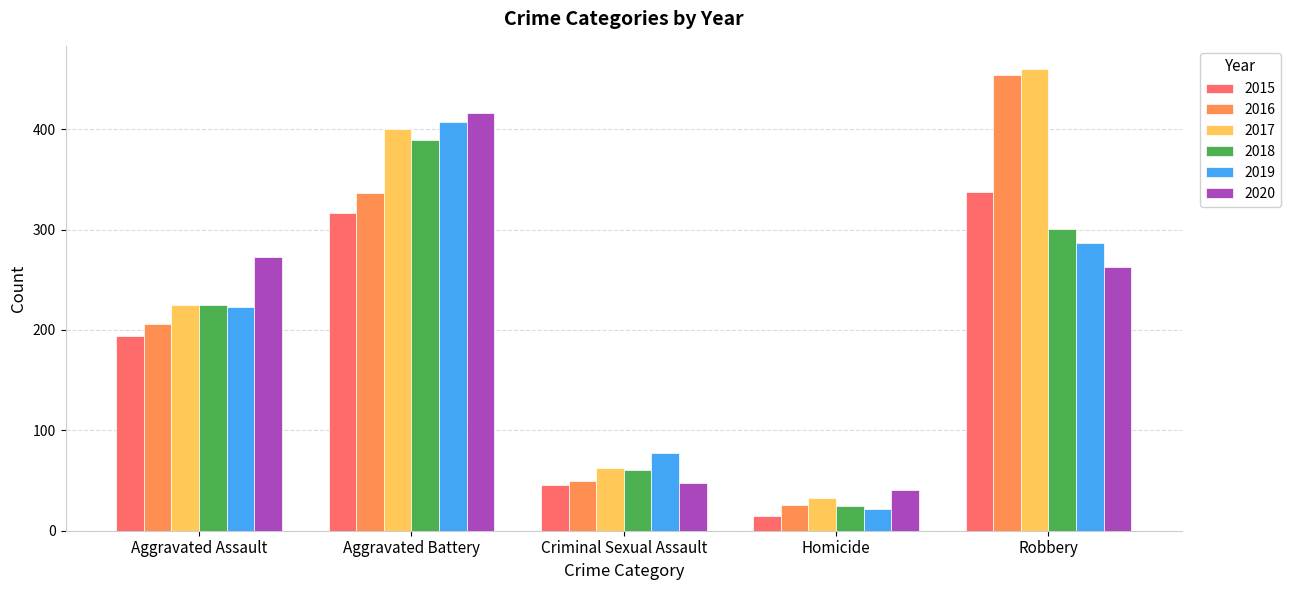

What is the value of the 2020 bar at the 1st from the left?

273